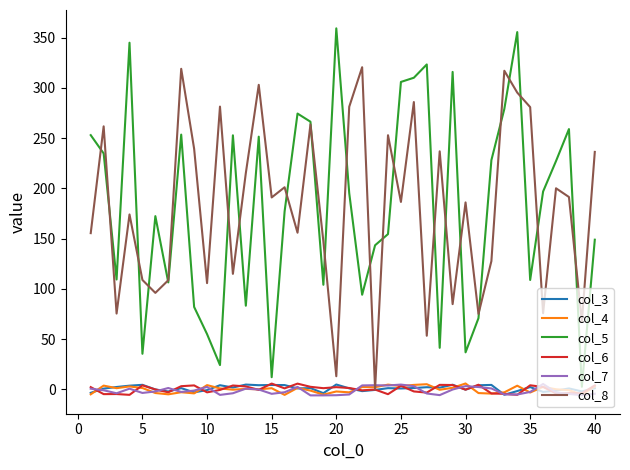

Which series has the widest spread of values?

col_5